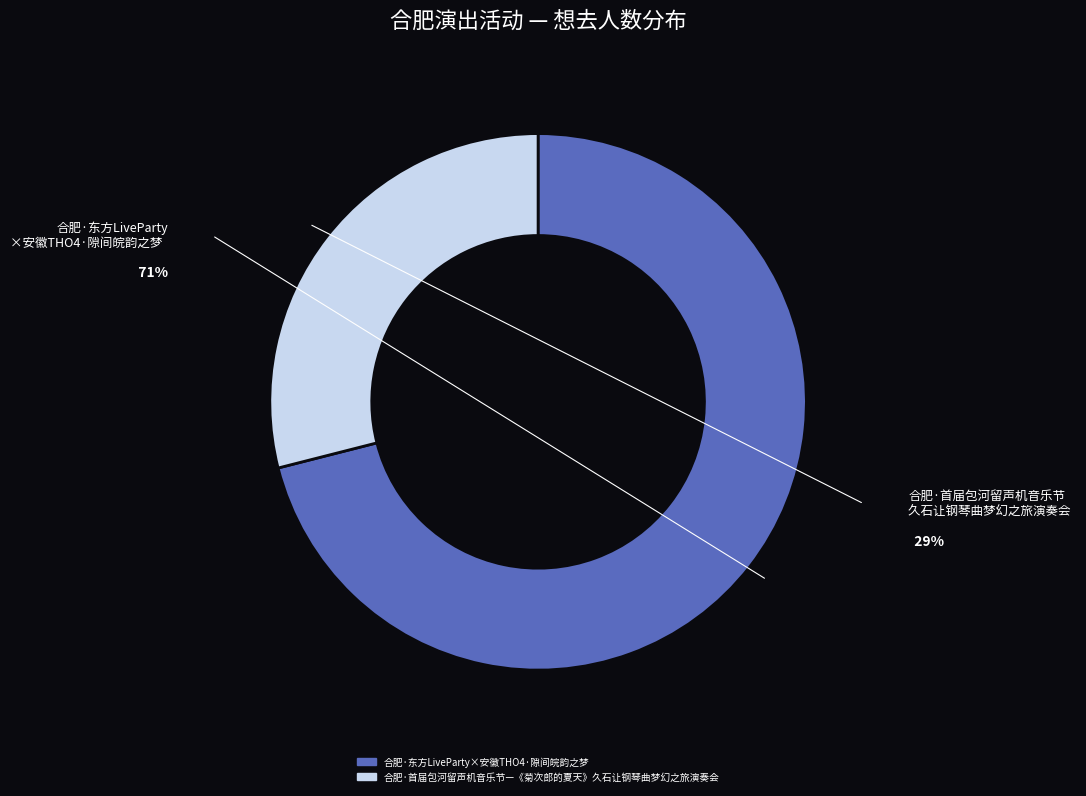

Approximately how many times larger is the value at 合肥·东方LiveParty×安徽THO4·隙间皖韵之梦 compared to 合肥·首届包河留声机音乐节—《菊次郎的夏天》久石让钢琴曲梦幻之旅演奏会?

2.5